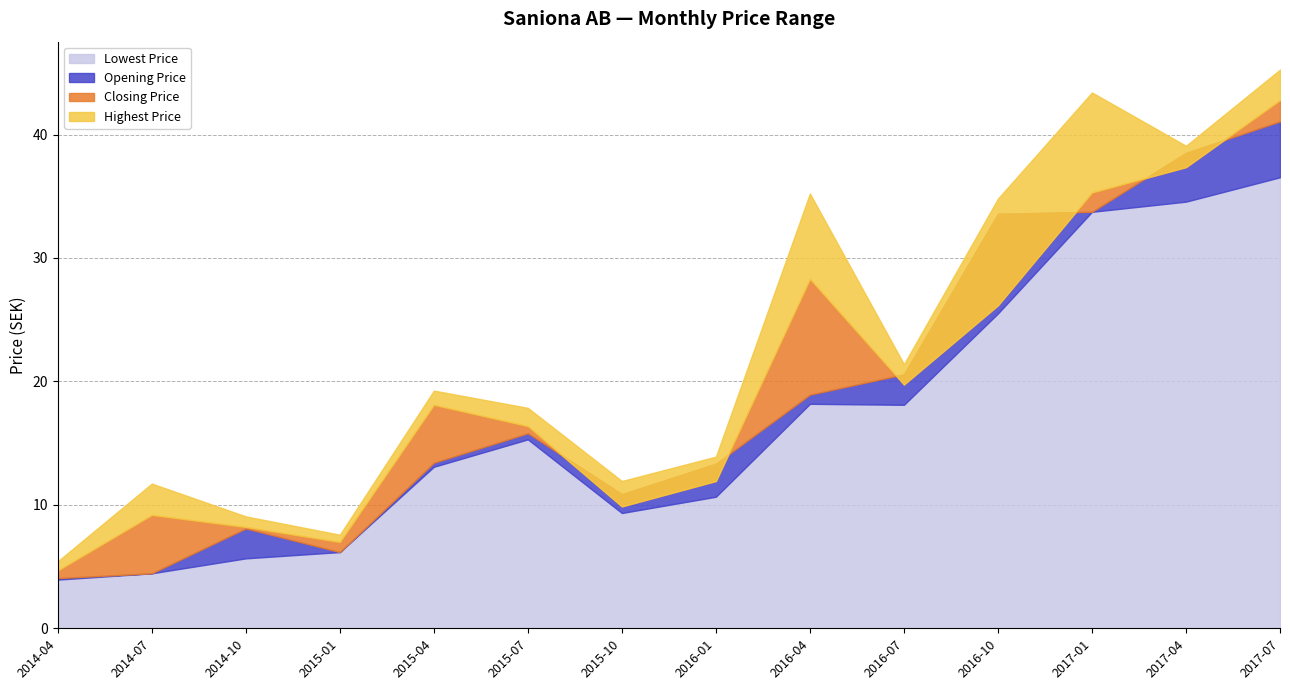

Is it true that Lowest Price equals 4.9 at 2015-10?

False